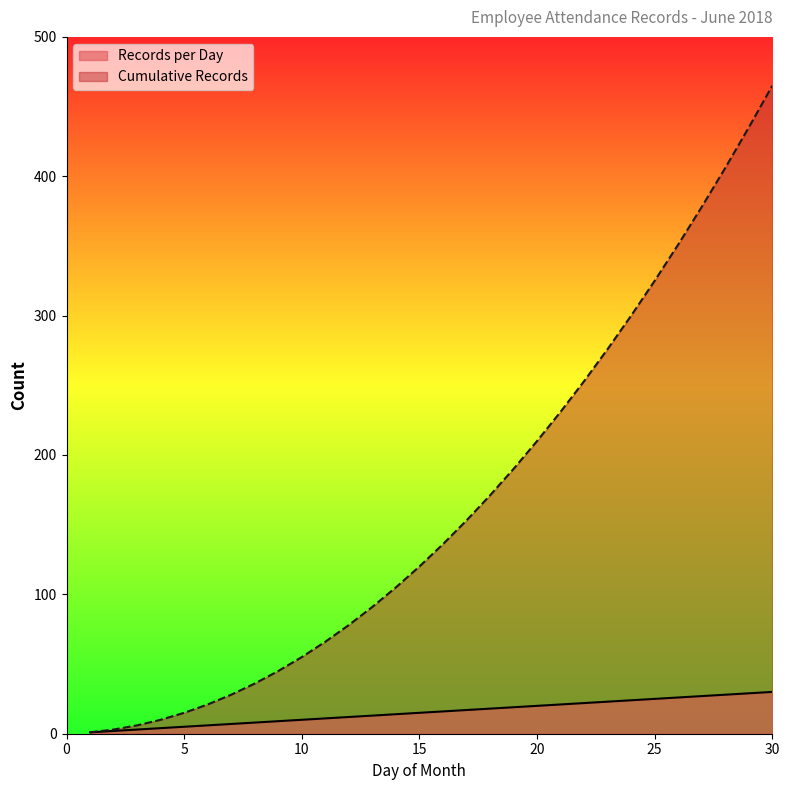

Which has a higher value, 26 or 22?

26